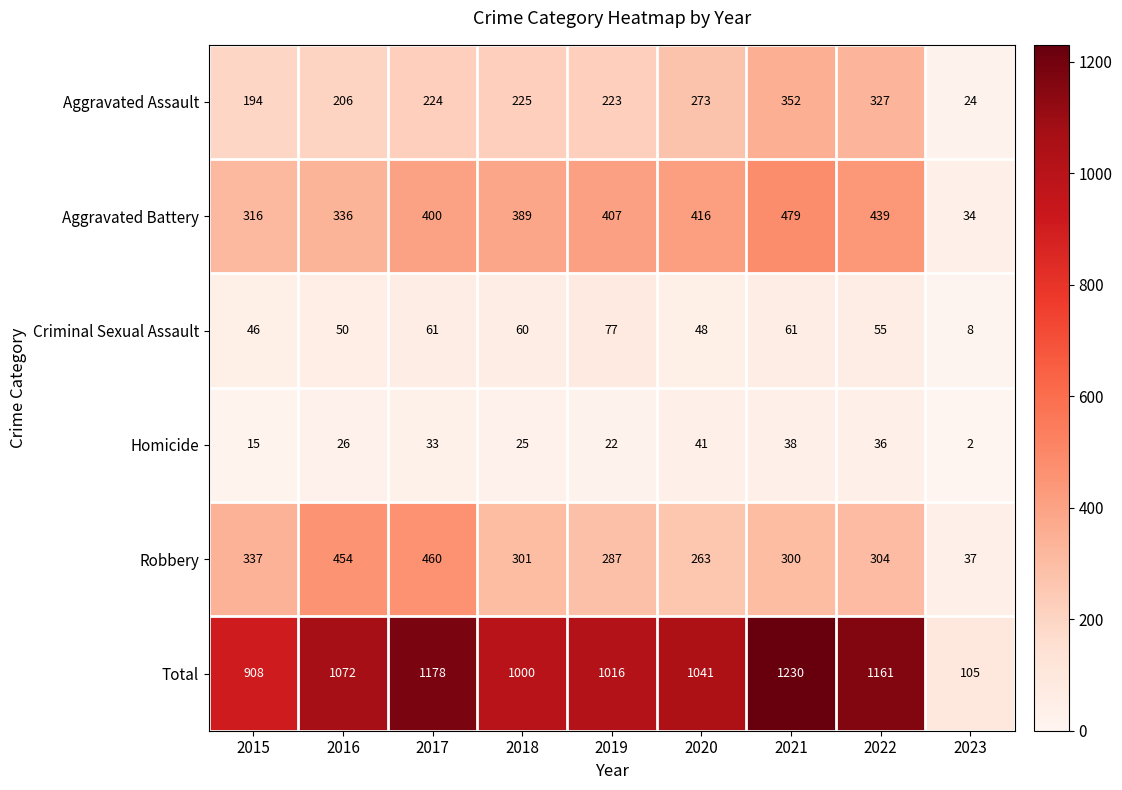

What is the sum of all Aggravated Battery values?

3216